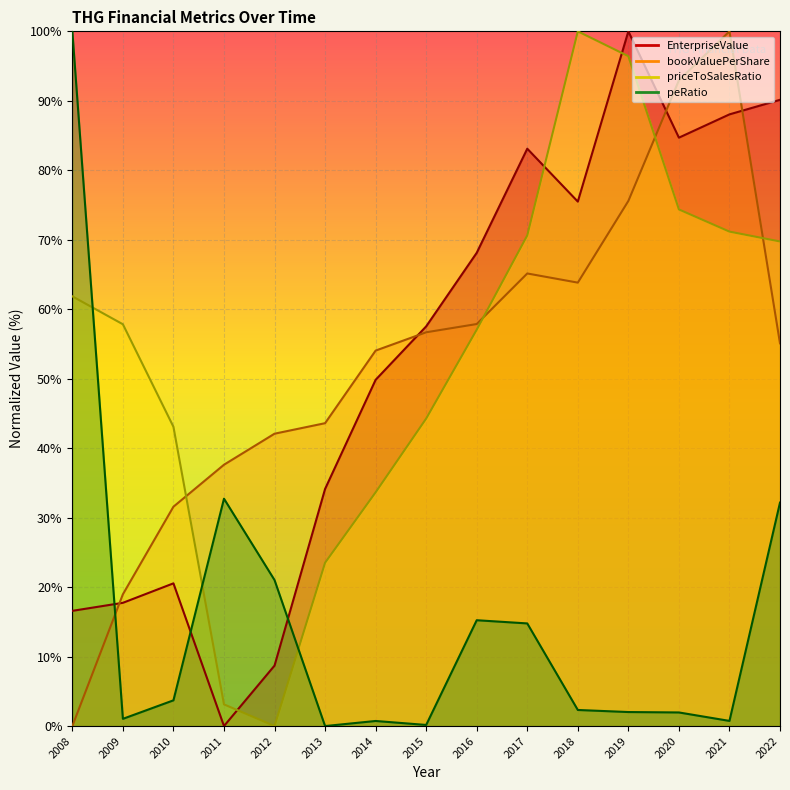

True or false: priceToSalesRatio and EnterpriseValue intersect in this chart.

True